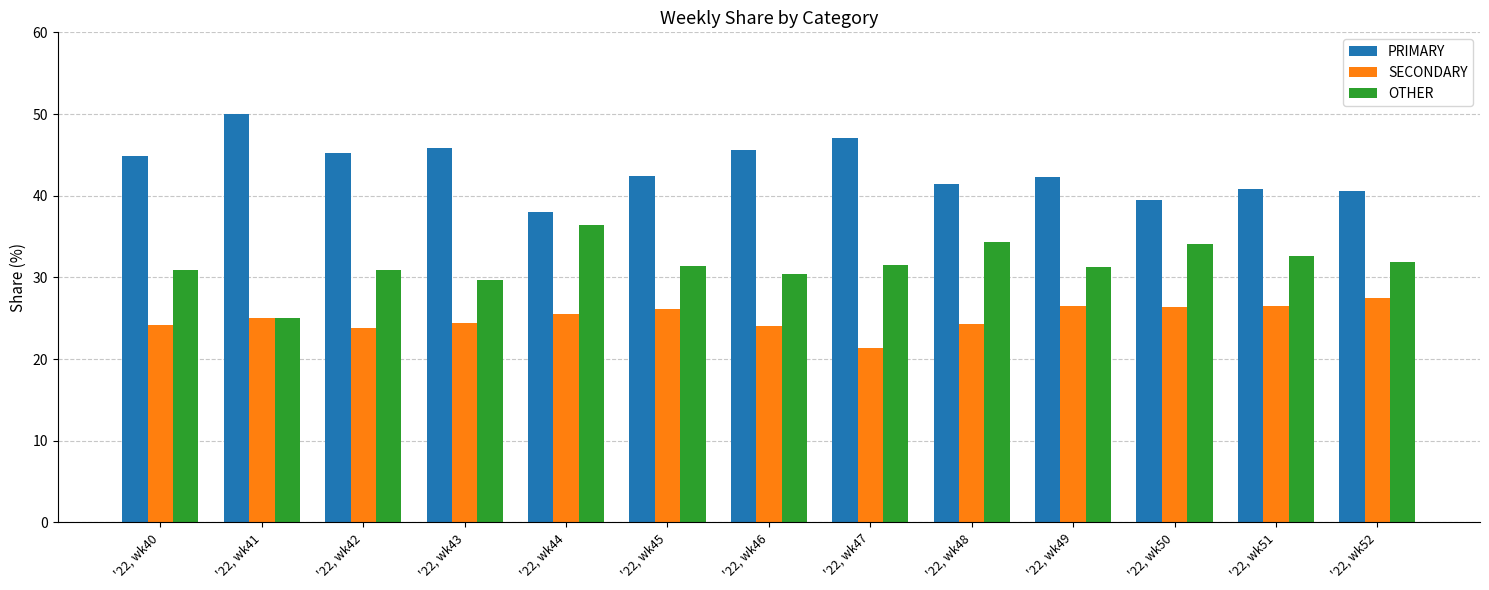

What is the highest value of the SECONDARY series?

27.5